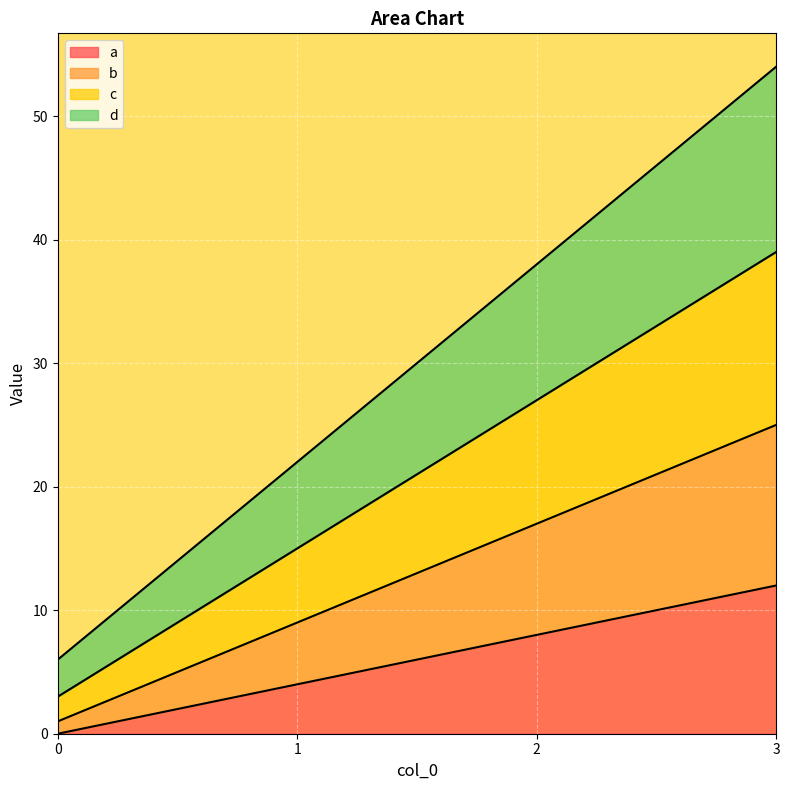

Is the value of a at 2 greater than the value of b at 2?

No